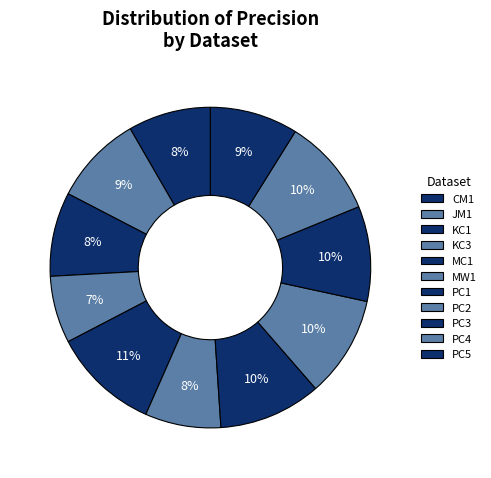

Does MC1 represent more than half of the total?

No